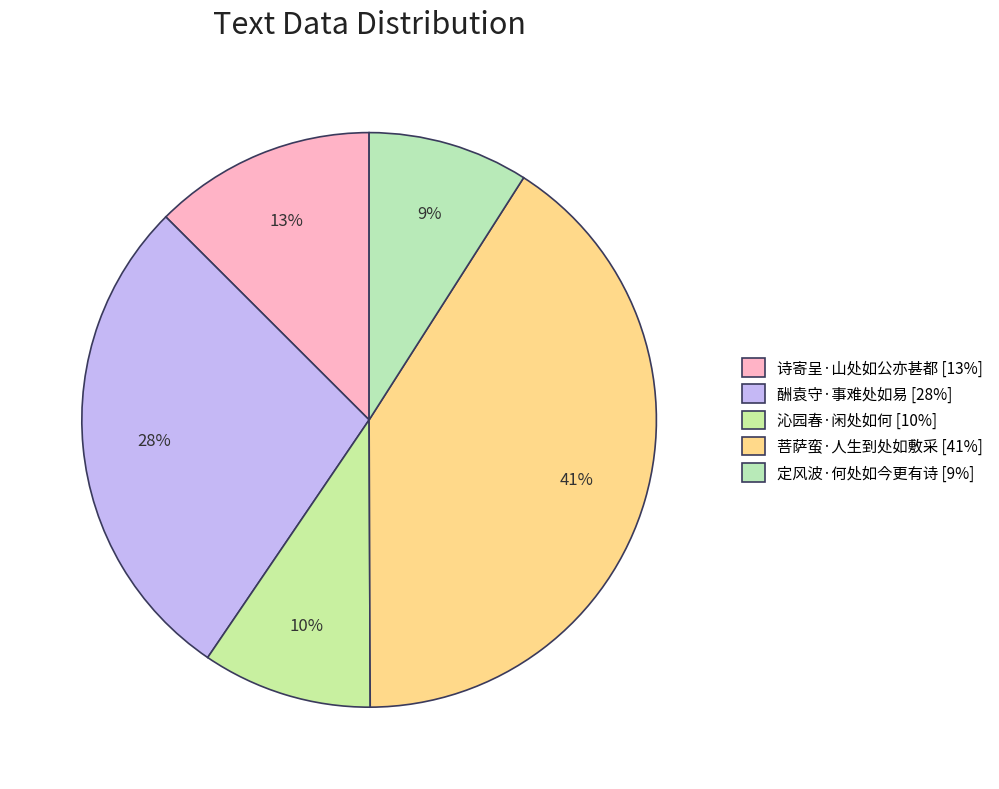

What is the total percentage of 酬袁守·事难处如易 and 菩萨蛮·人生到处如敷采?

68.9%